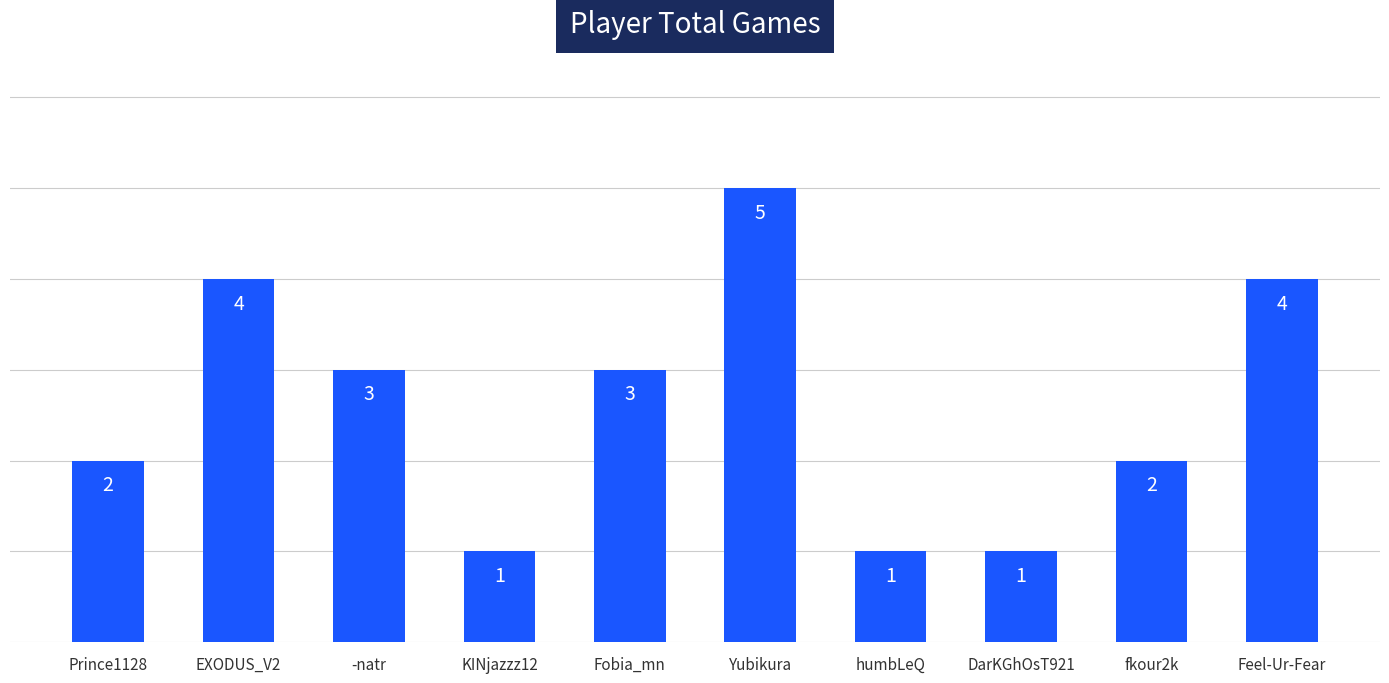

The value at Prince1128 is 2. True or false?

True